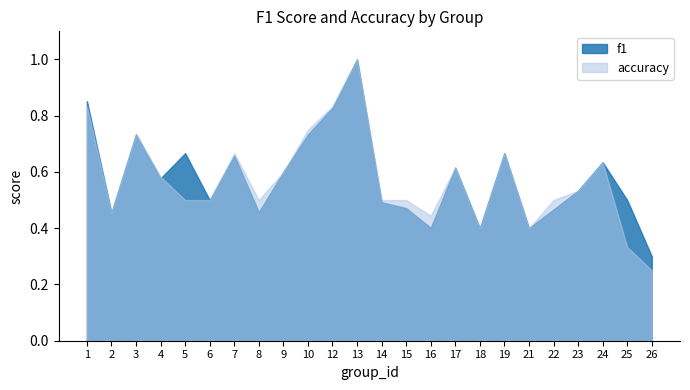

The accuracy series shows 0.8 at 1. True or false?

True